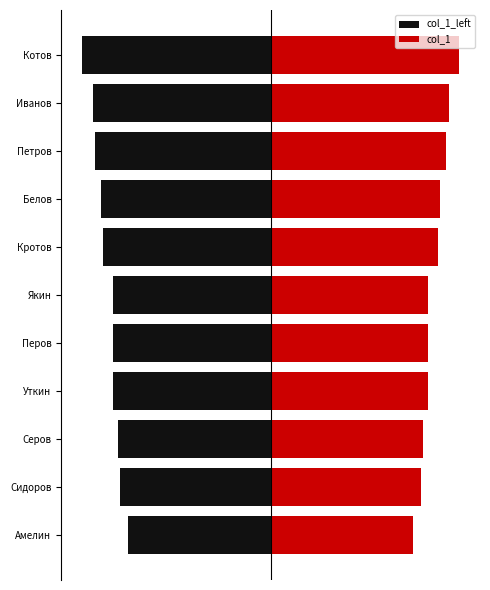

At Якин, list the series in order from smallest to largest.

col_1_left, col_1